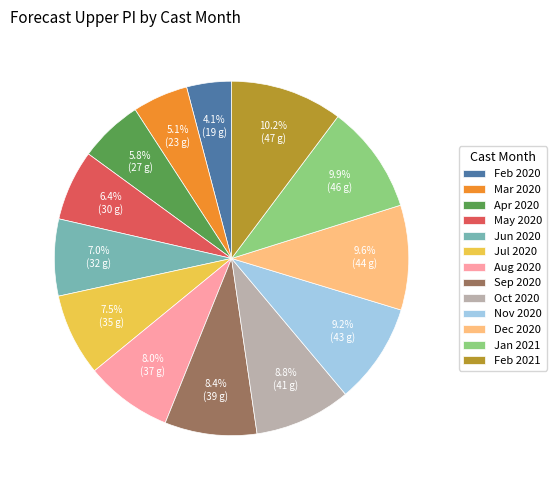

Is Feb 2020 the majority of the pie?

No